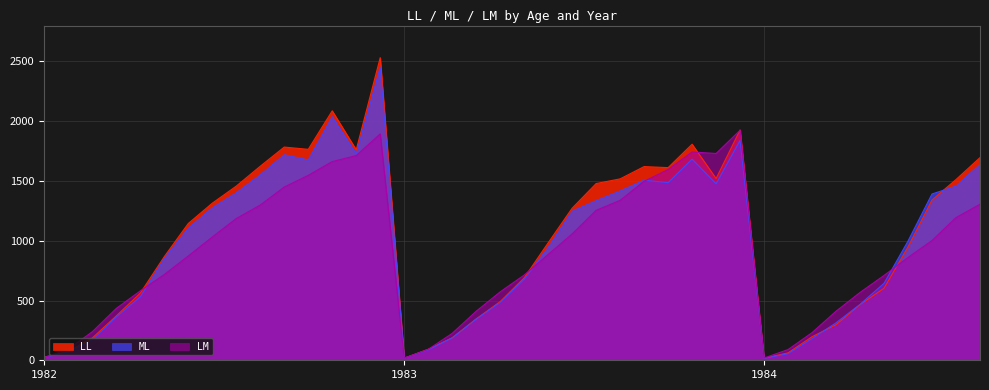

What is the average value of the LL series?

1006.3